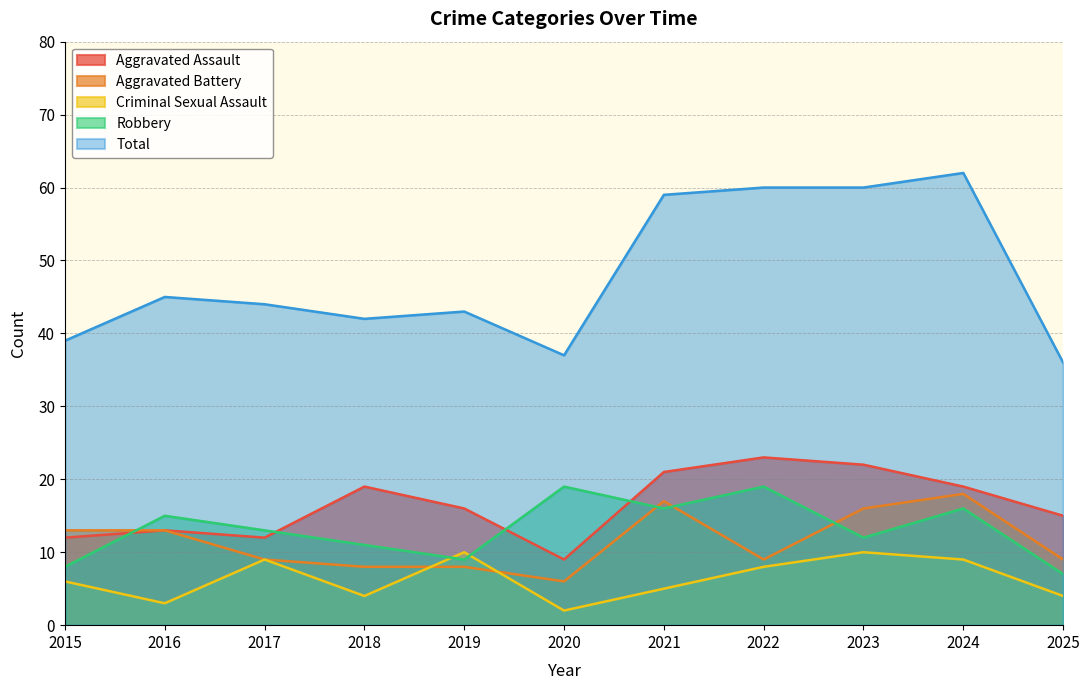

Which series ends up on top after the final intersection of Aggravated Battery and Robbery?

Aggravated Battery